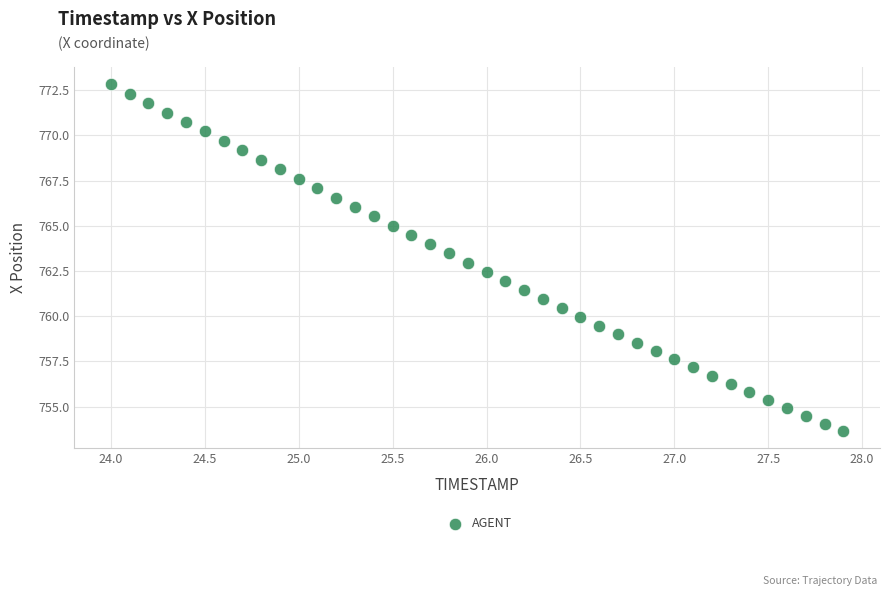

What is the range of X values (max minus min)?

3.9